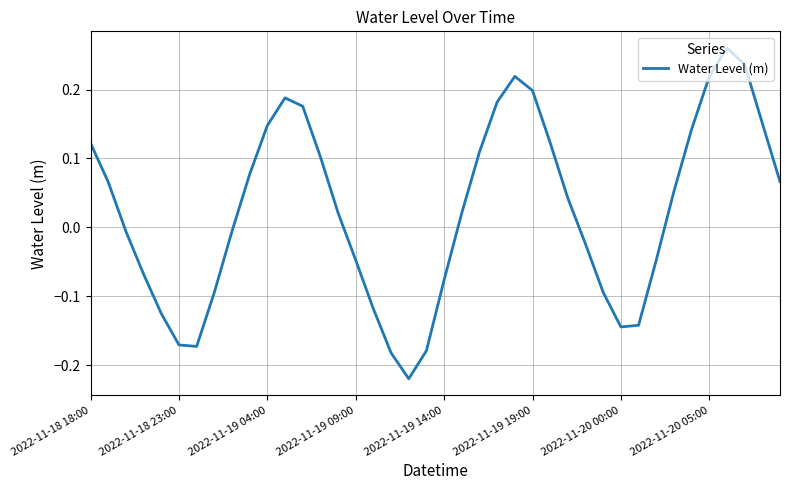

What is the maximum value shown in the chart?

0.3